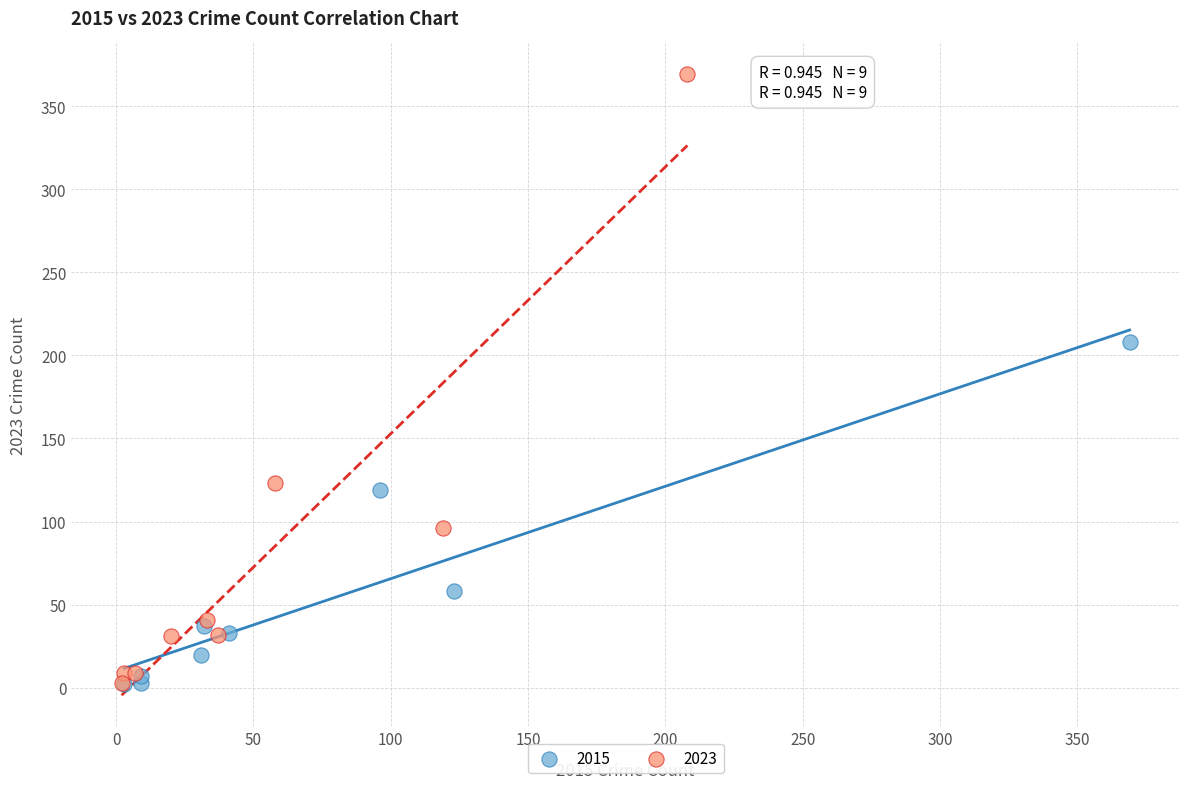

Which series has the widest spread of Y values?

2023